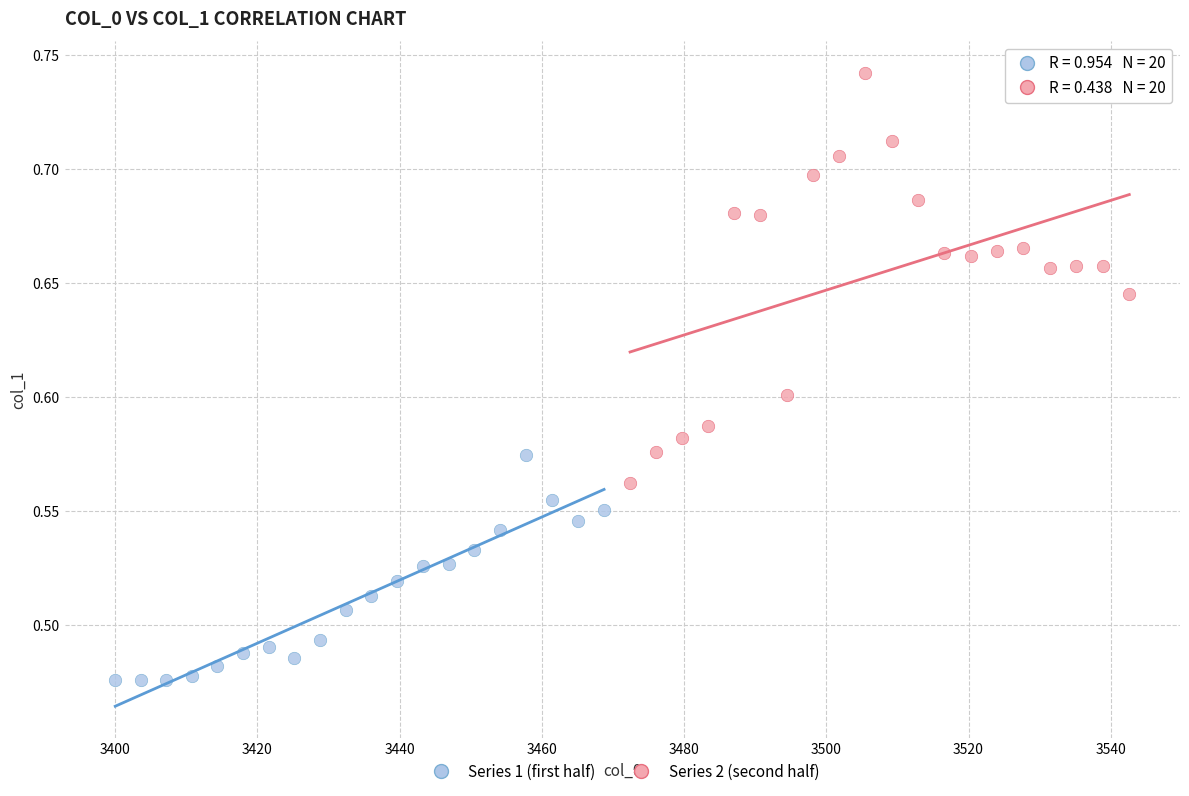

Which series contains the highest Y value?

Series 2 (second half)